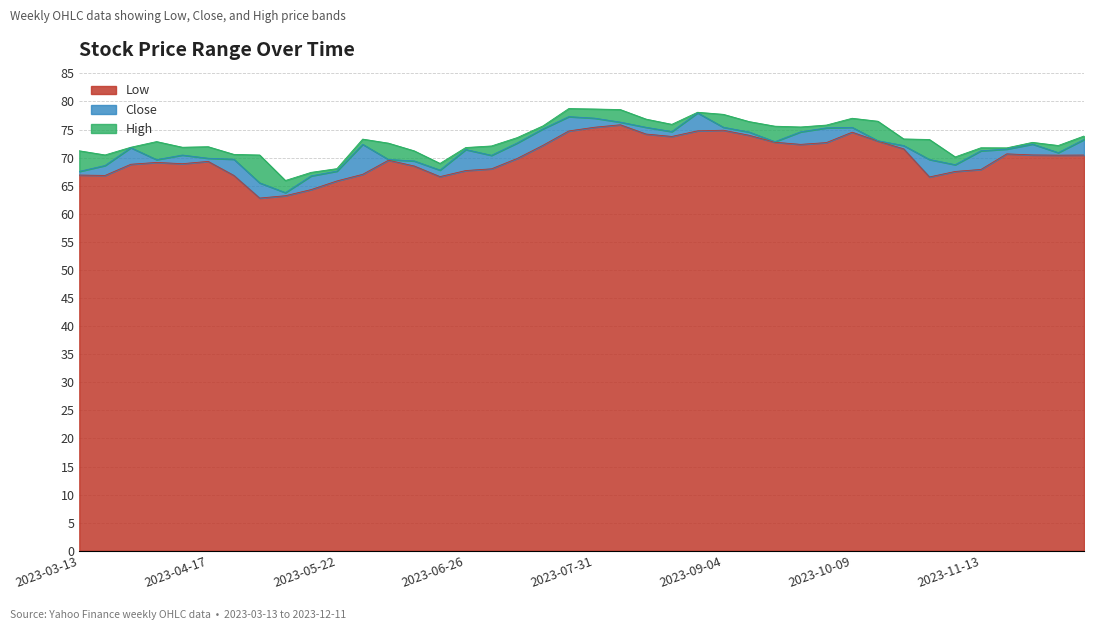

True or false: Low has a value of 69.2 at 2023-04-03.

True